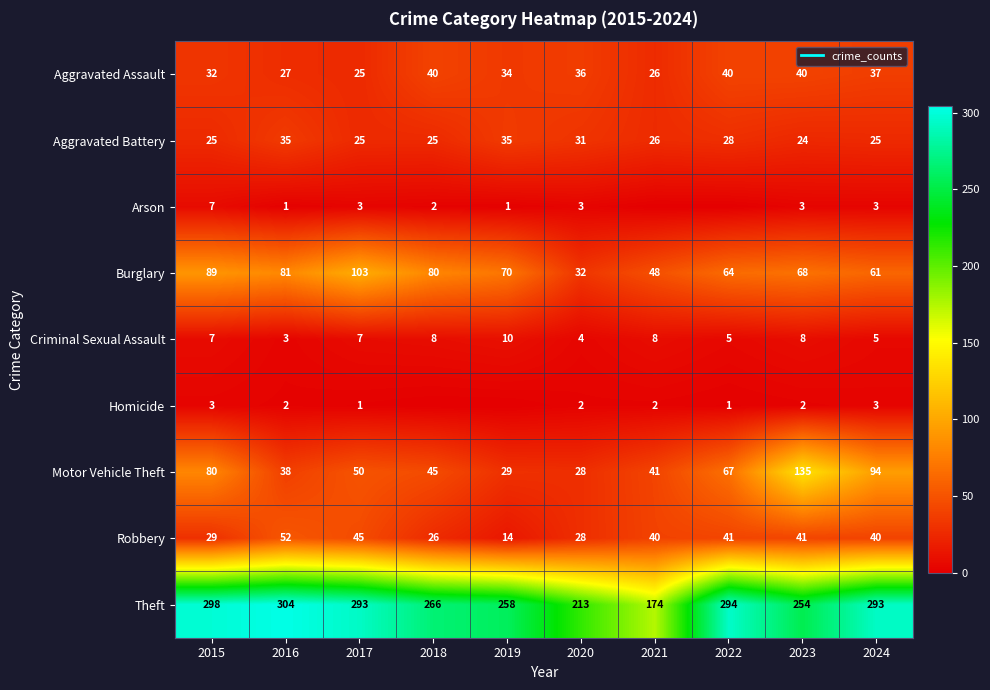

Which has a higher value, 2024 or 2021?

2024